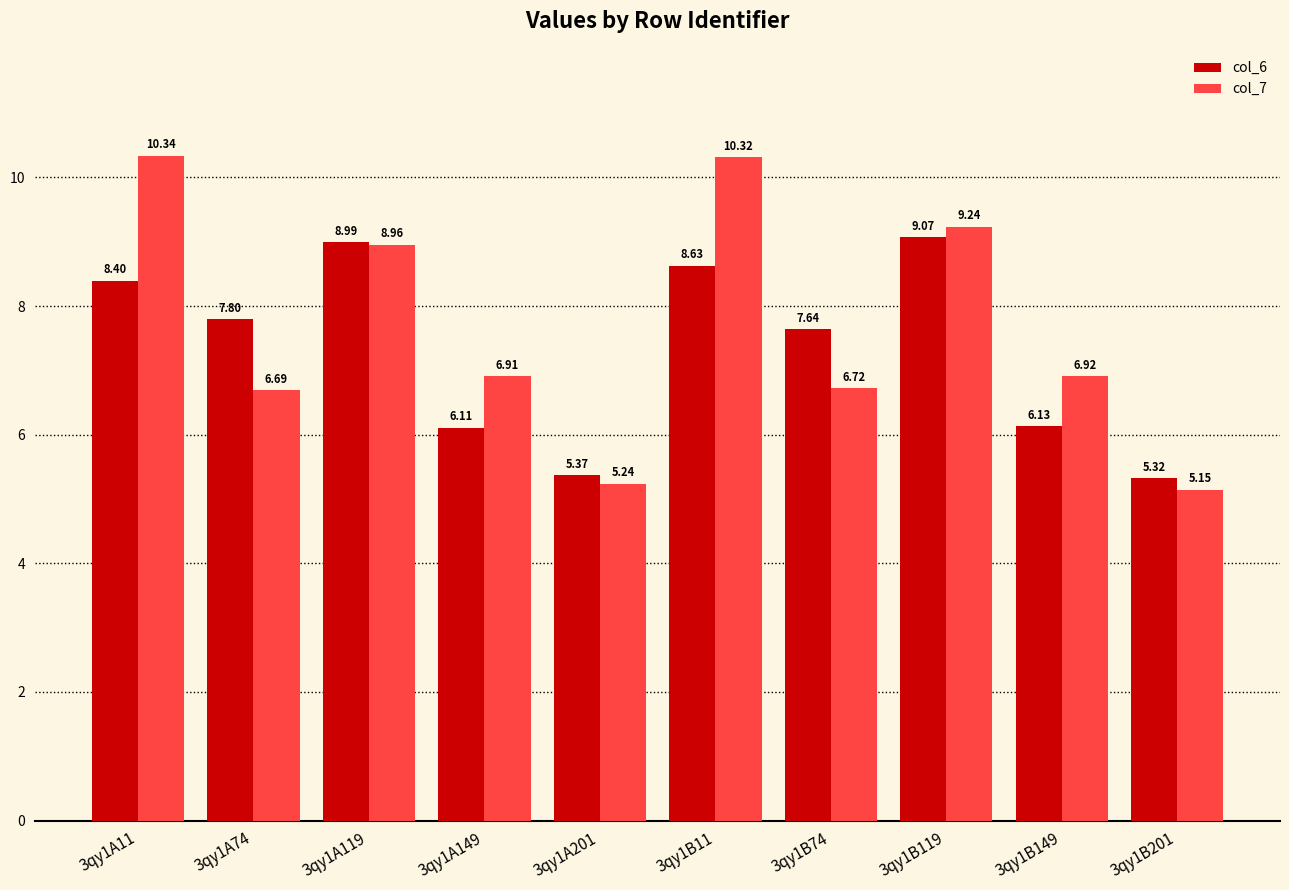

What is the sum of the col_6 values at 3qy1B11 and 3qy1B119?

17.7